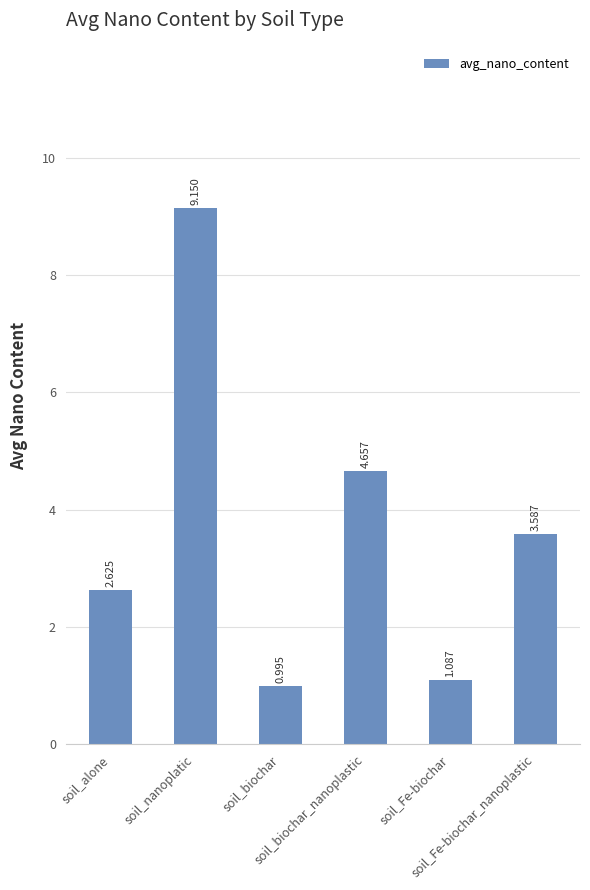

Which label corresponds to the smallest value in the chart?

soil_biochar